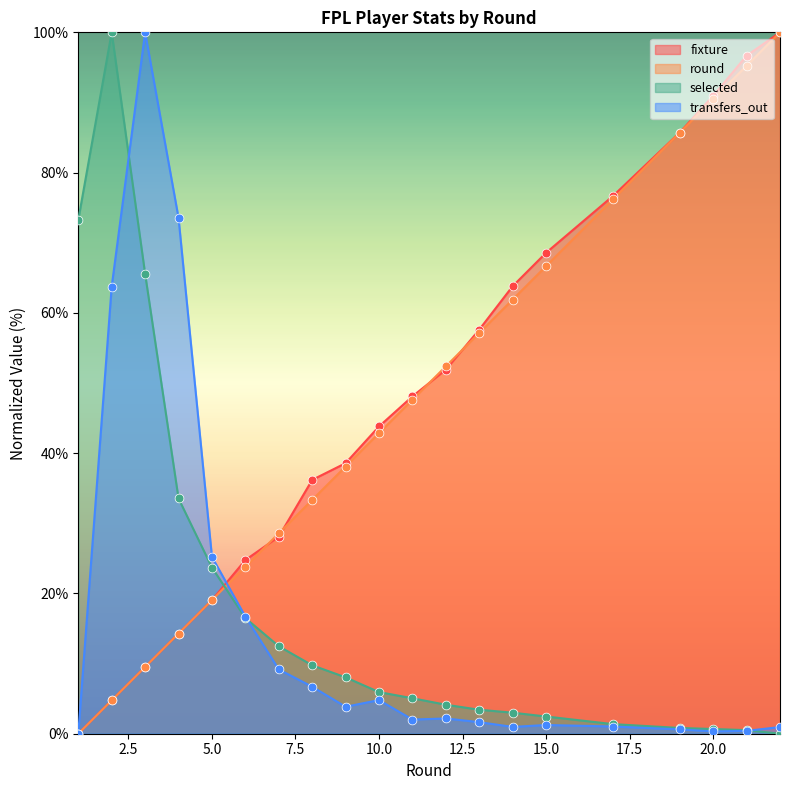

What is the total value across all series at 19?

172.9